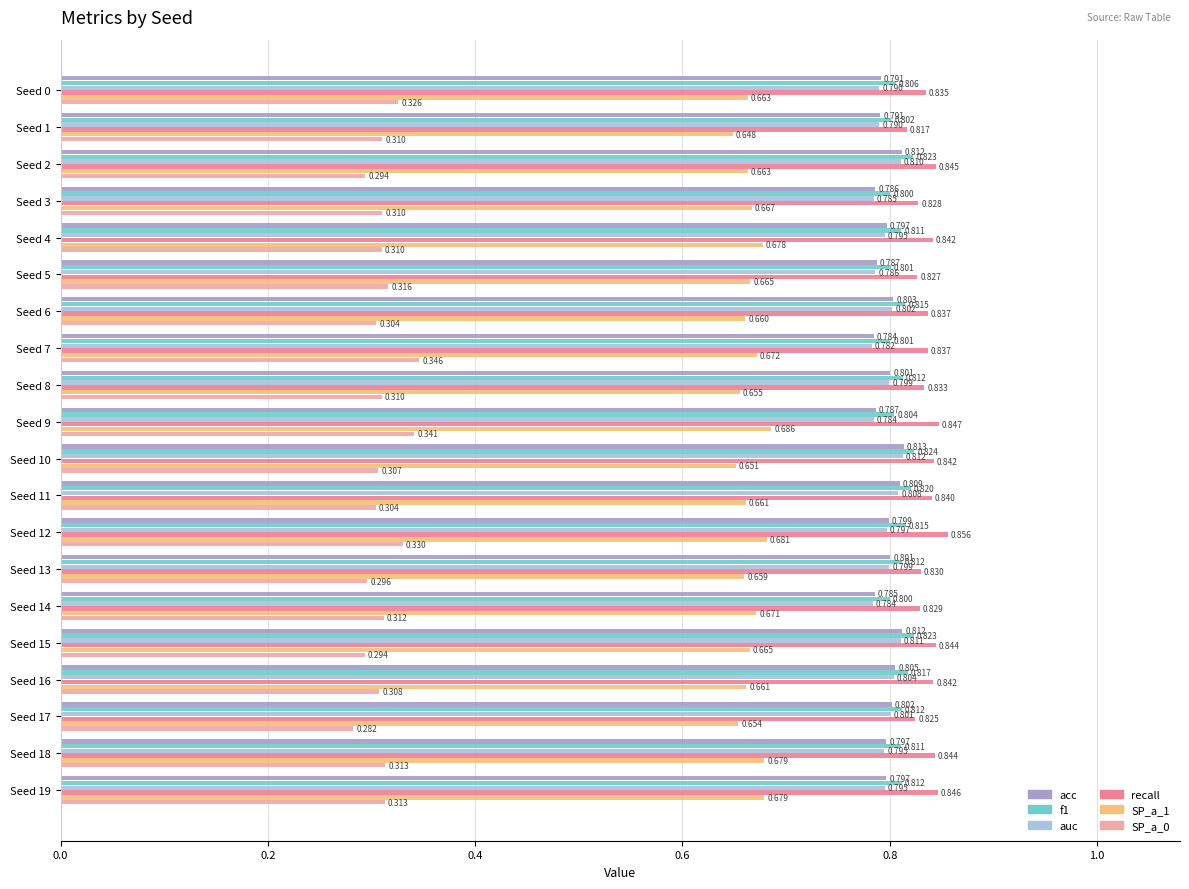

Is the value of SP_a_0 at Seed 14 greater than the value of f1 at Seed 15?

No